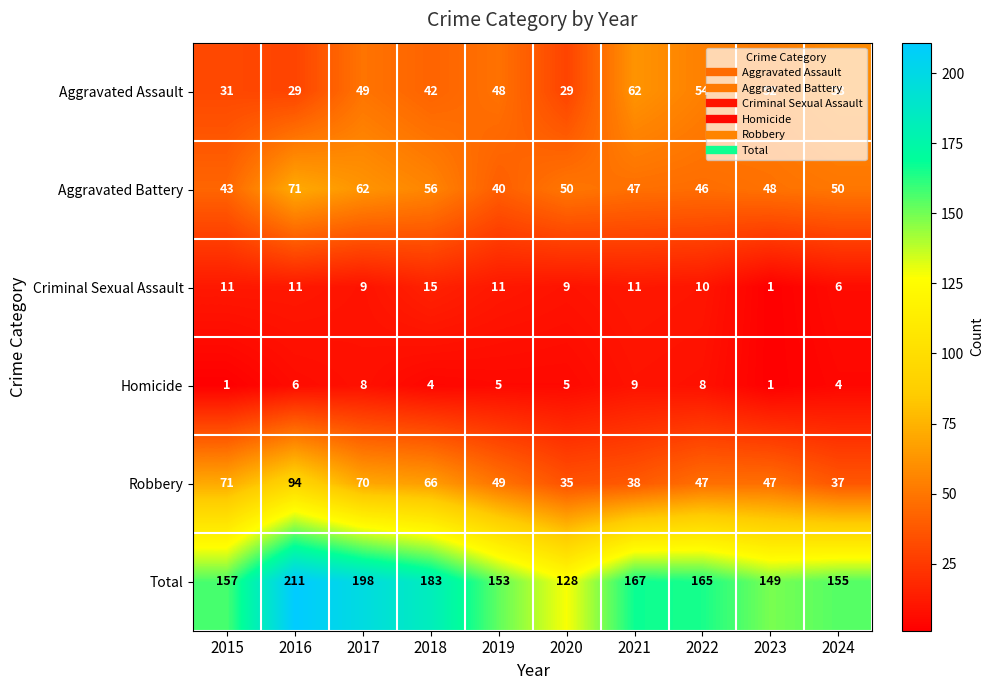

Which series changed the most between 2019 and 2020?

Total